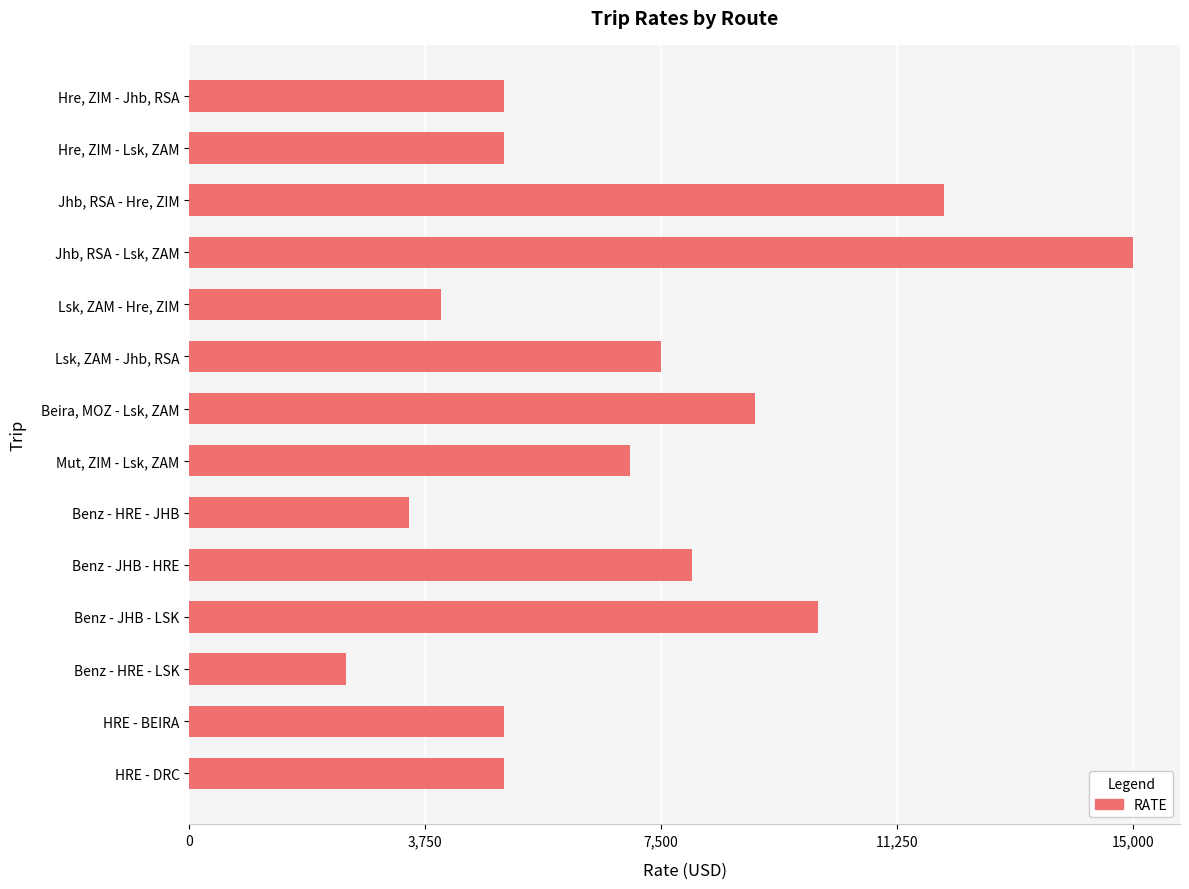

What is the label of the 6th bar from the top?

Lsk, ZAM - Jhb, RSA